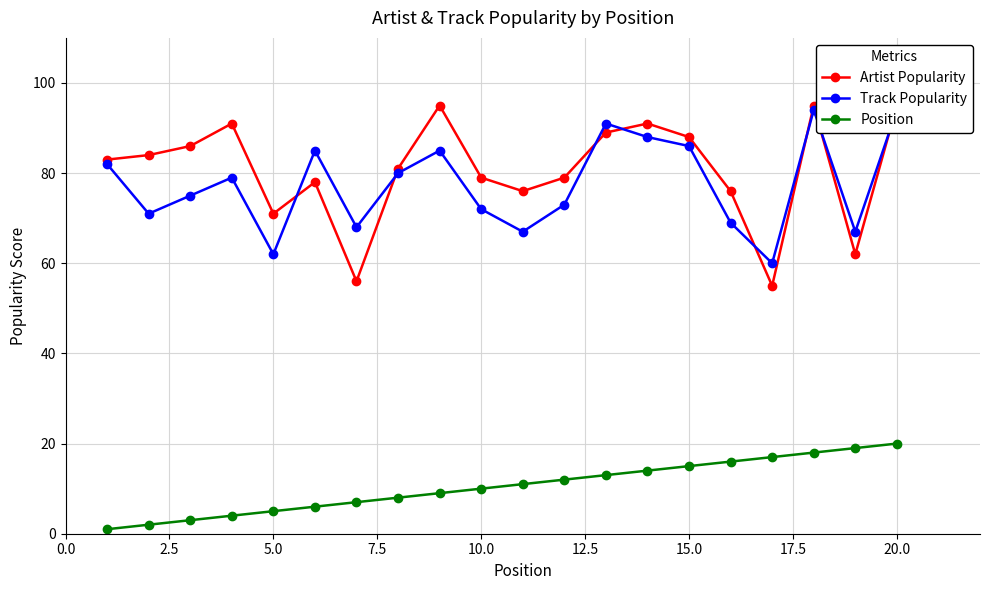

The value of Track Popularity at 18 is 110. True or false?

False